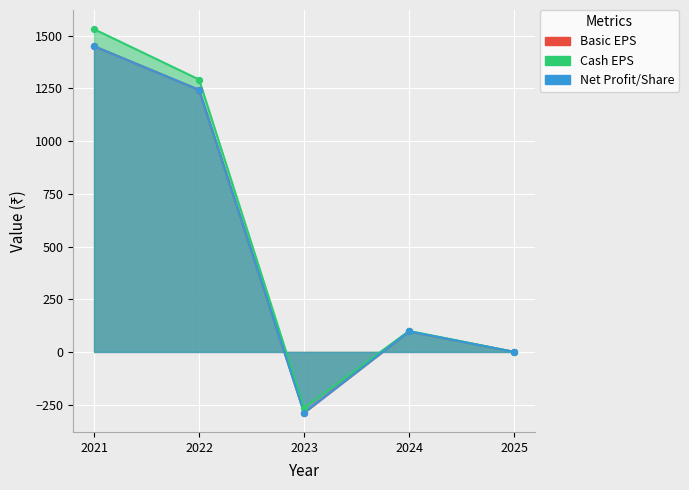

Which series contains the lowest Y value?

Basic EPS